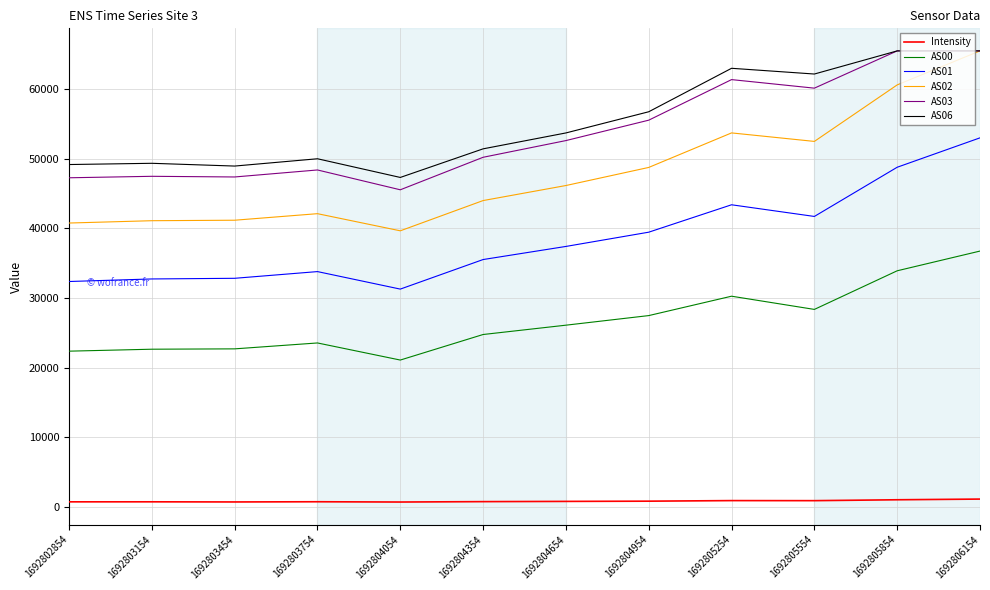

What is the highest value of the AS06 series?

65535.0